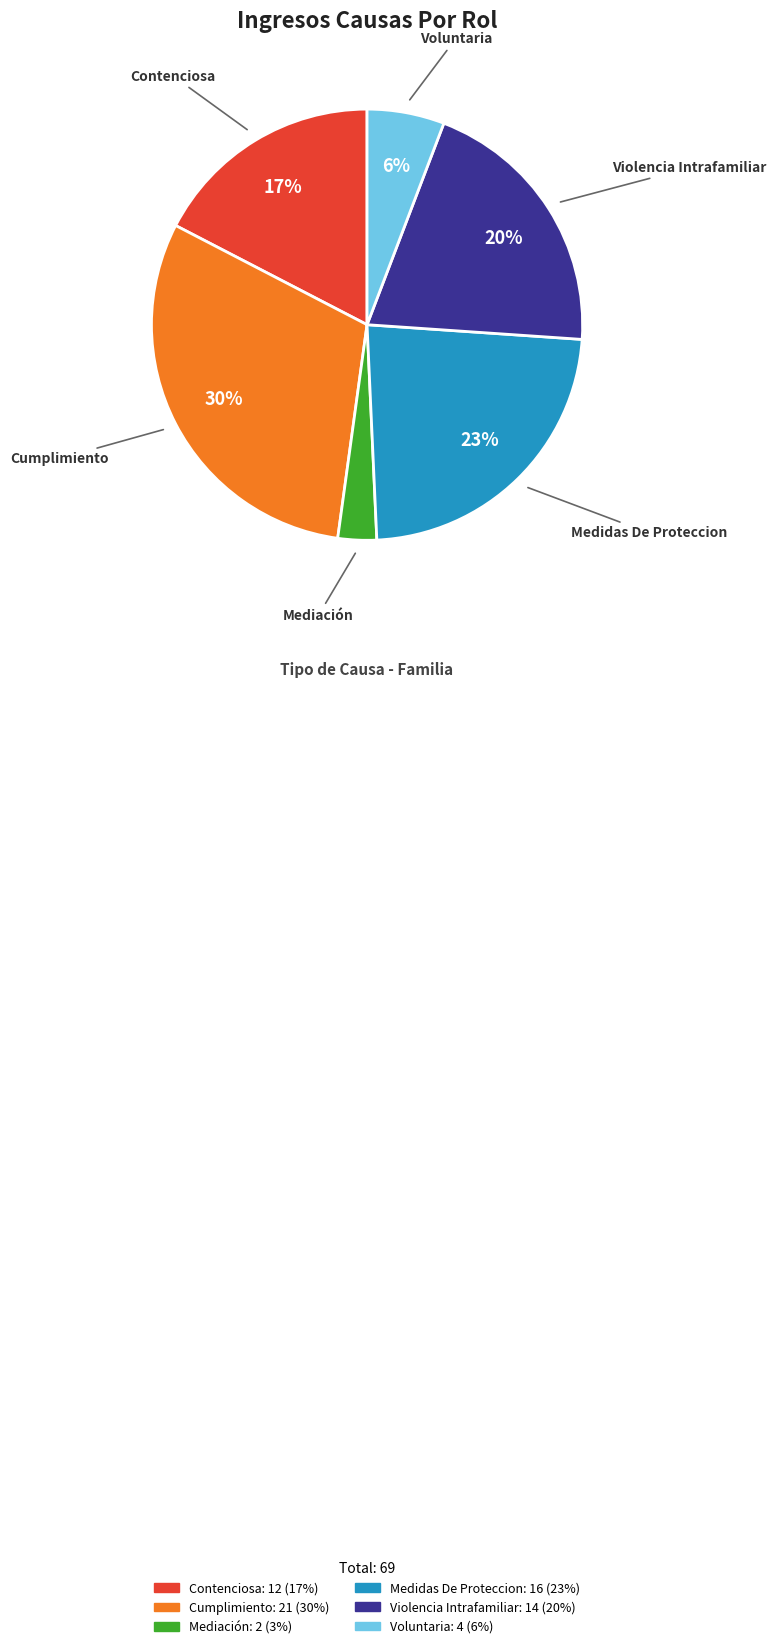

Is the sum of Violencia Intrafamiliar and Cumplimiento greater than half?

Yes